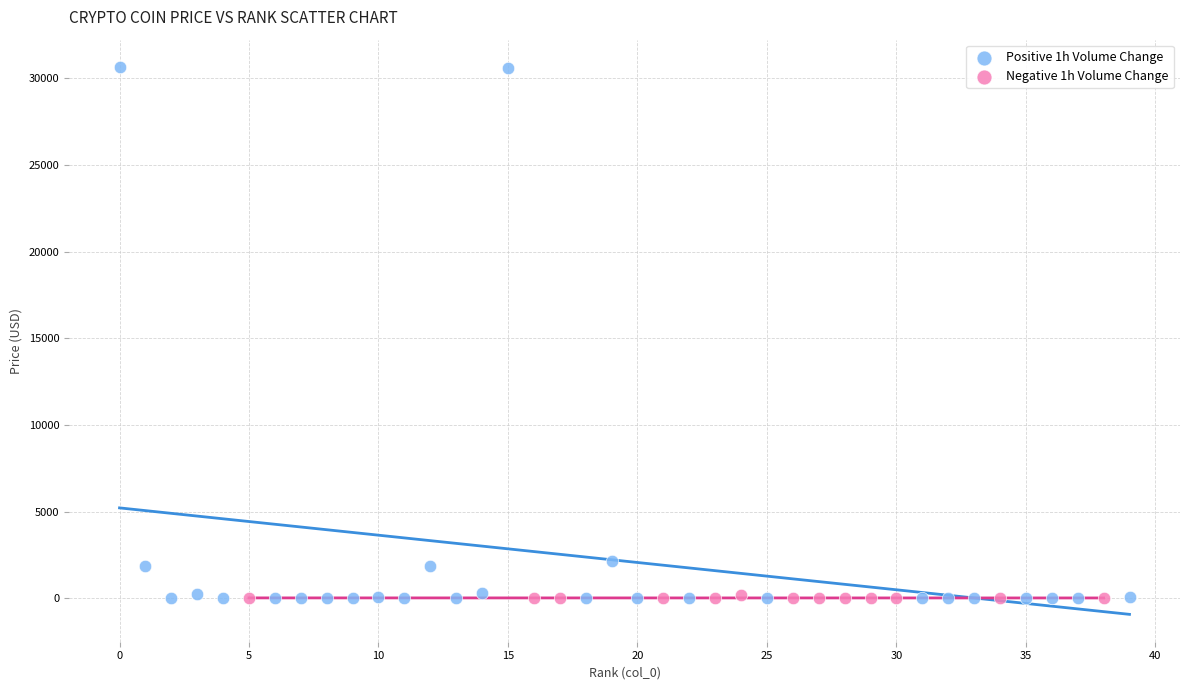

Which series has the widest spread of Y values?

Positive 1h Volume Change